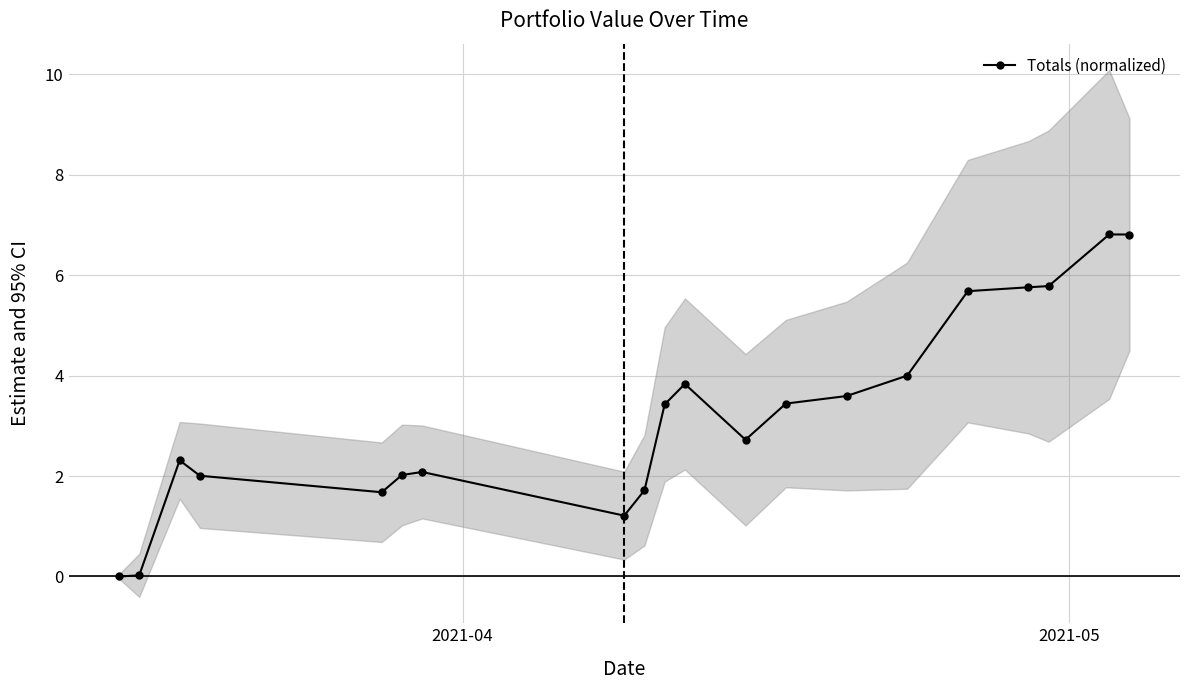

True or false: Totals (normalized) has more than 0 interior local peaks.

True